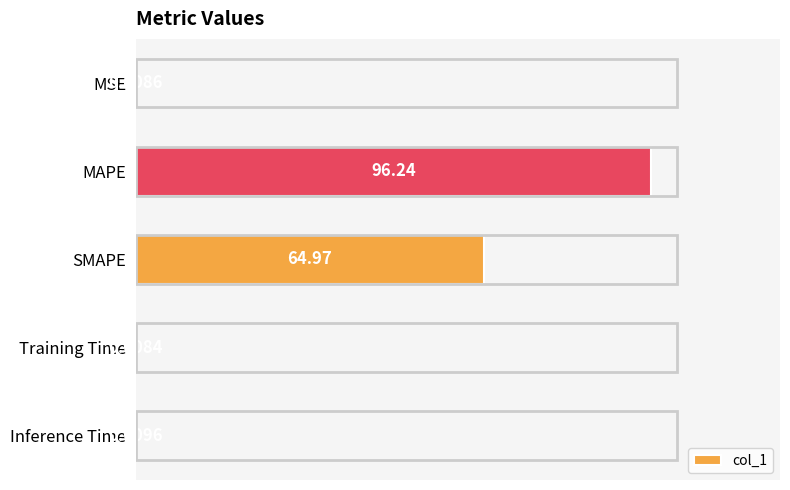

Which category has the highest value across all series?

MAPE